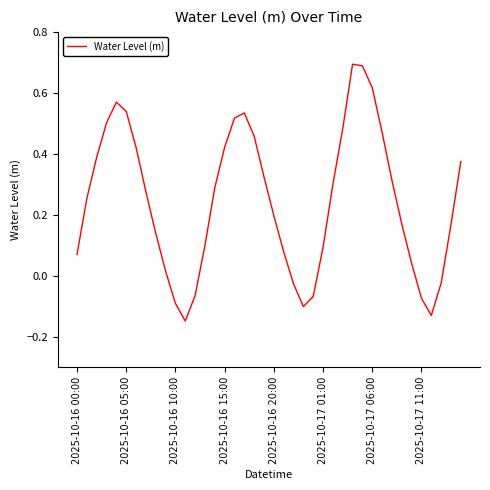

What is the difference between the maximum and minimum values?

0.8